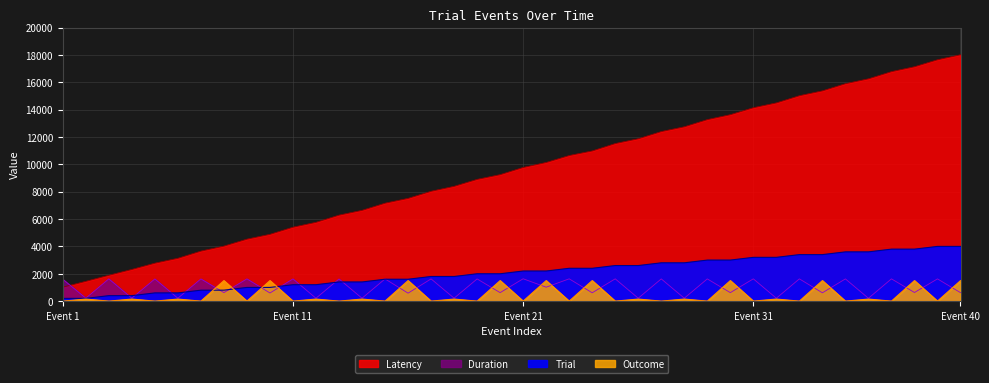

Does the chart have visible grid lines?

Yes